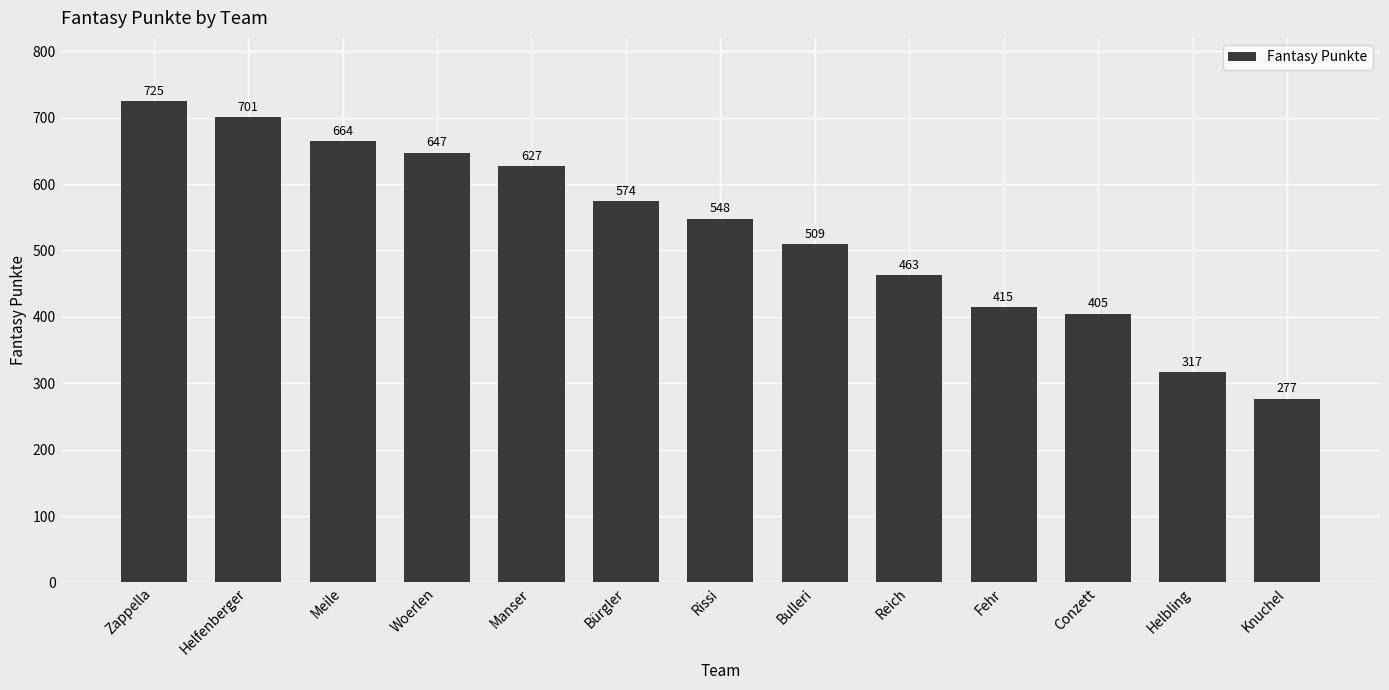

What is the value of the 9th bar from the left?

463